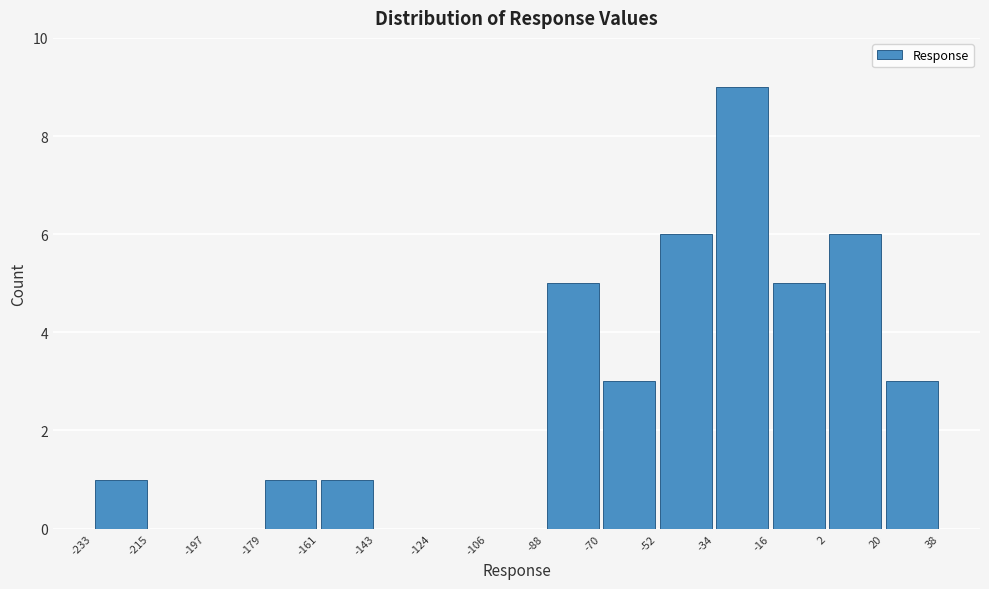

Reading left to right, transcribe this chart: for each bar, give the range it covers on the x-axis and its height. The values are not printed on the chart, so give them approximately, as read against the axis.

-233 to -215: 1
-215 to -197: 0
-197 to -179: 0
-179 to -161: 1
-161 to -143: 1
-143 to -124: 0
-124 to -106: 0
-106 to -88: 0
-88 to -70: 5
-70 to -52: 3
-52 to -34: 6
-34 to -16: 9
-16 to 2: 5
2 to 20: 6
20 to 38: 3